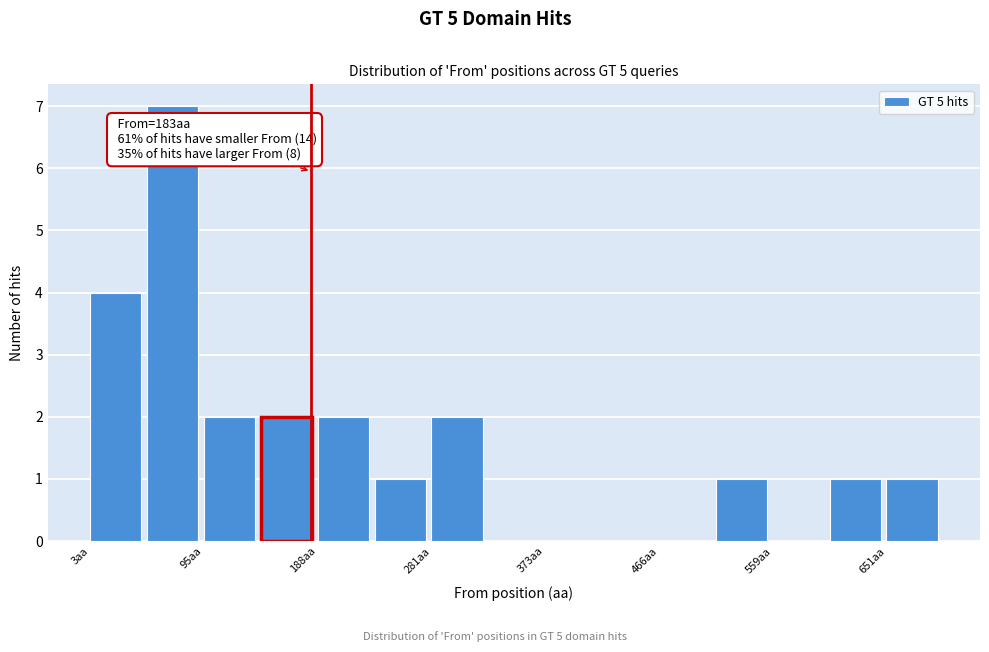

Over which range of the x-axis is the bar tallest?

50 to 100